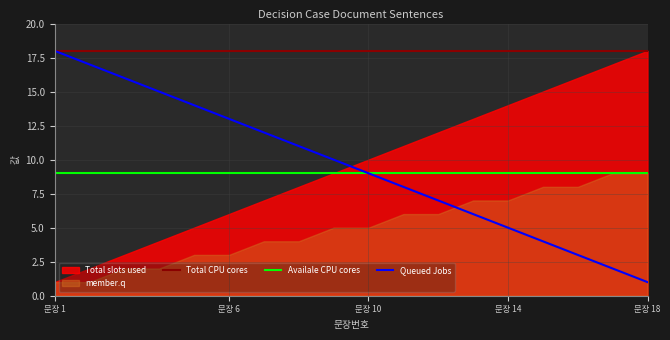

The Queued Jobs series shows 14 at 문장 10. True or false?

False